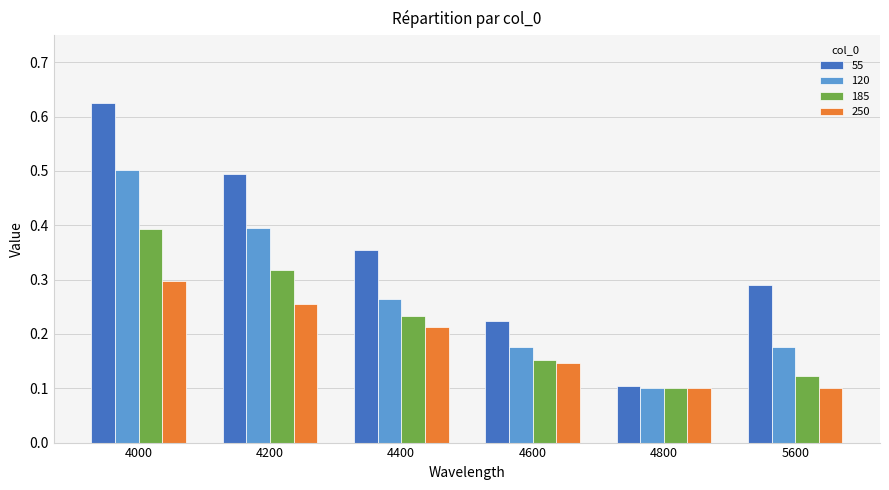

At how many categories does at least one series exceed 0?

6